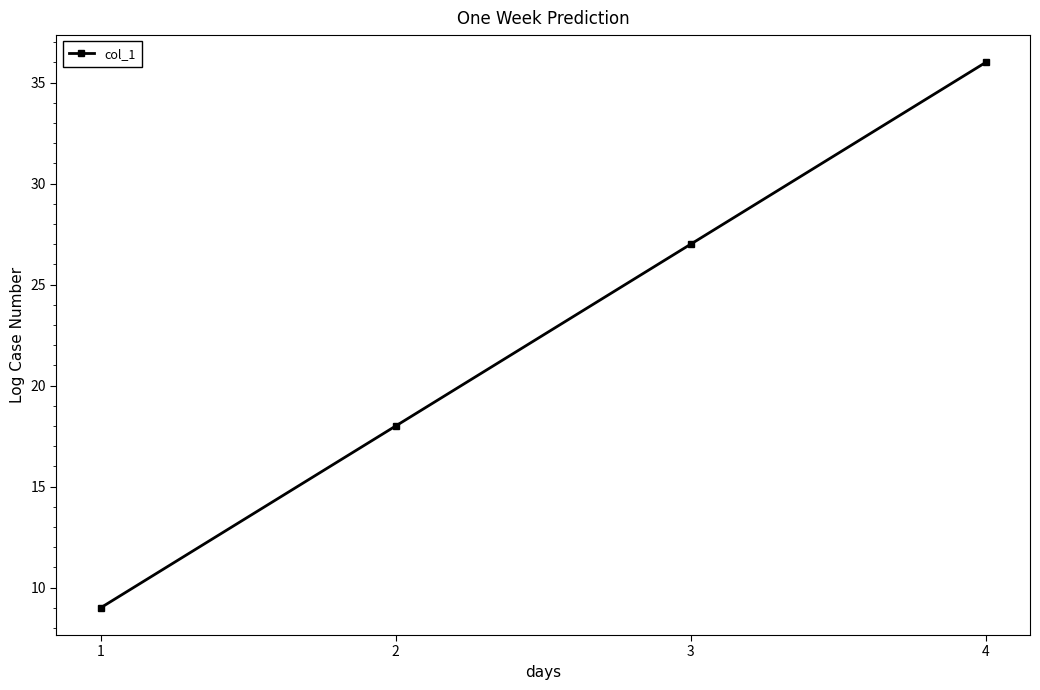

What is the ratio of the value at 3 to the value at 2?

1.5